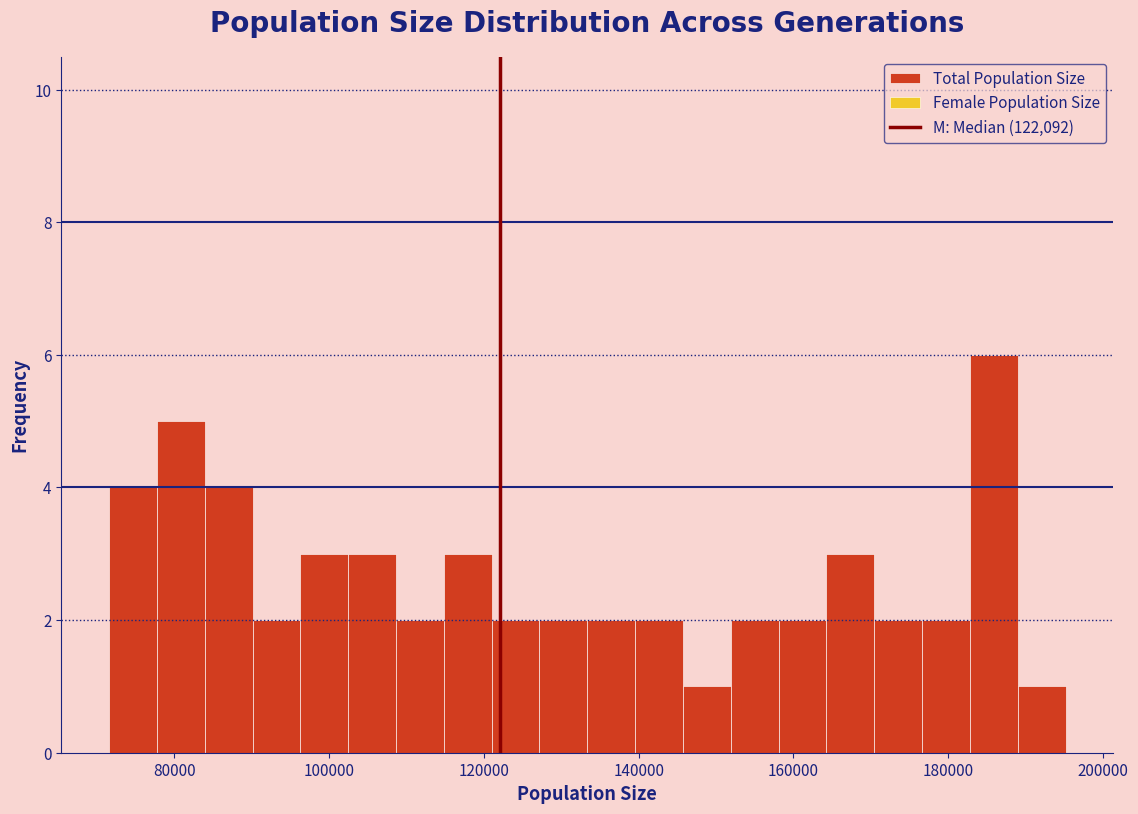

Around what value on the x-axis is the tallest bar? Give the approximate position of its centre, as read against the axis.

186000